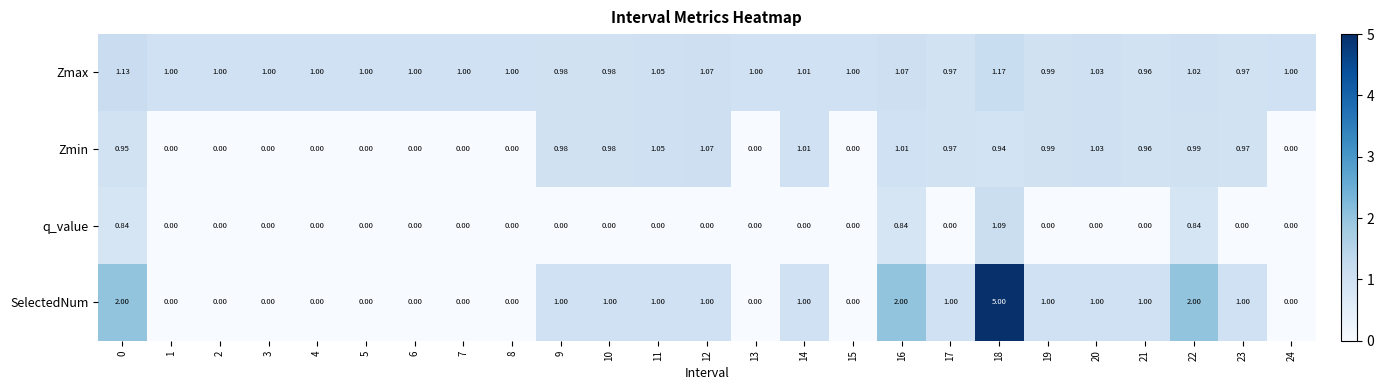

Which series has the largest total across all categories?

Zmax